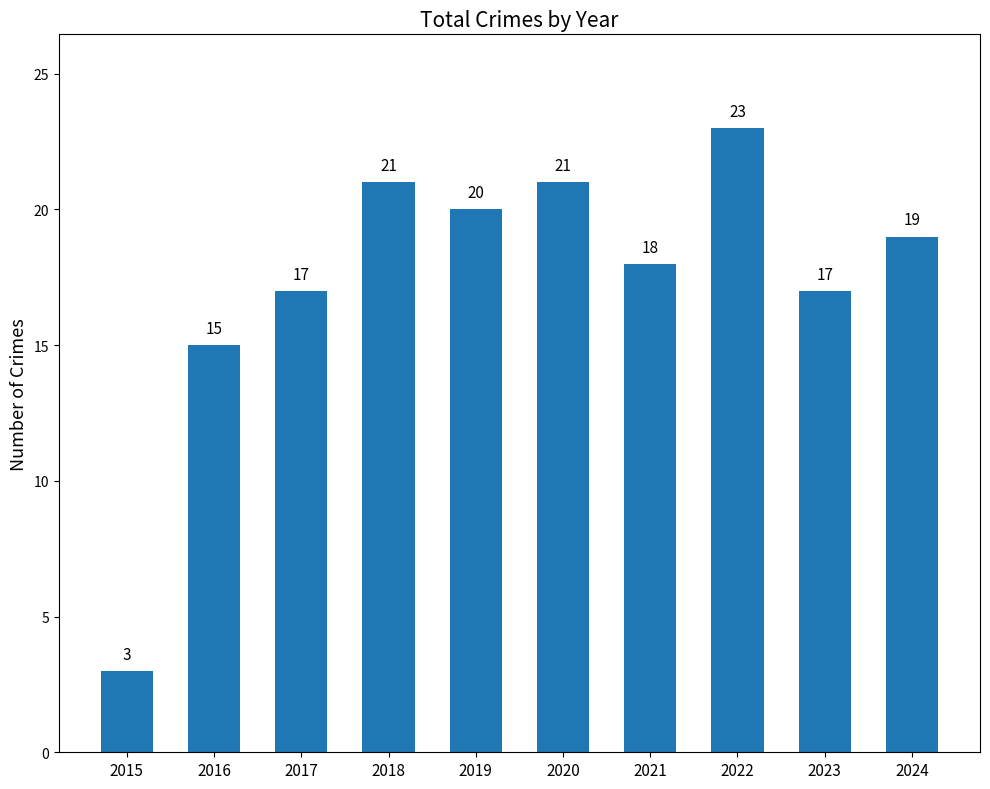

What is the ratio of the value at 2020 to the value at 2017?

1.2